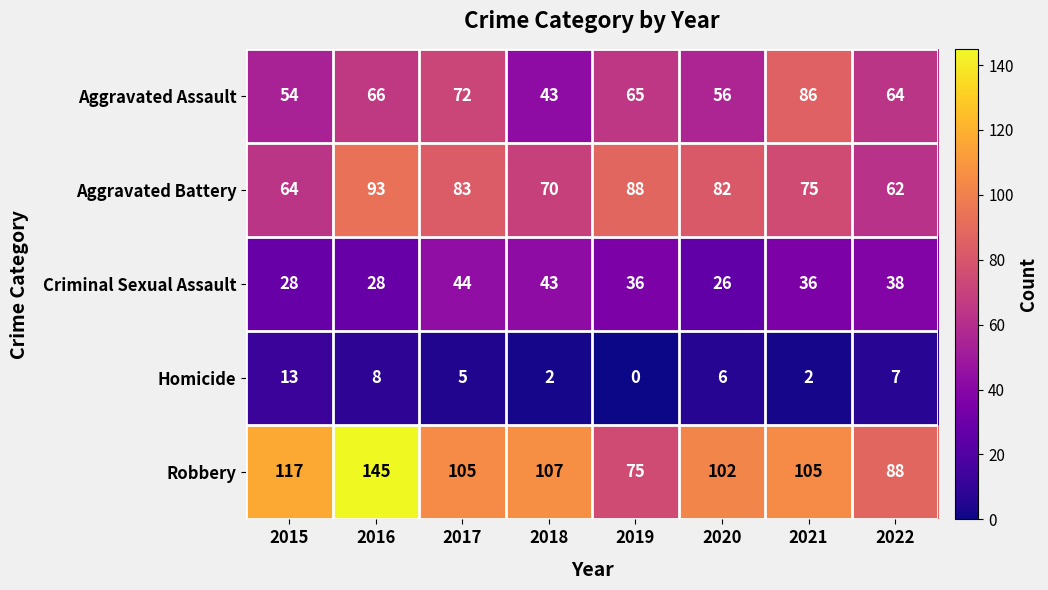

What is the difference between the Homicide values at 2020 and 2021?

4